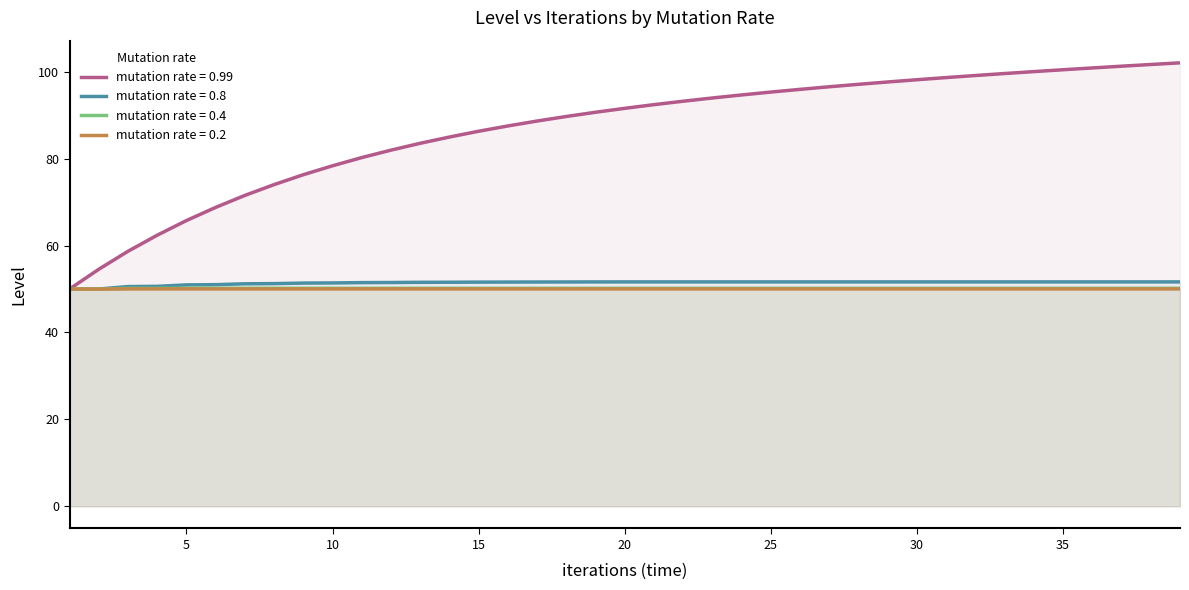

What is the highest value of the 0.4 series?

50.2